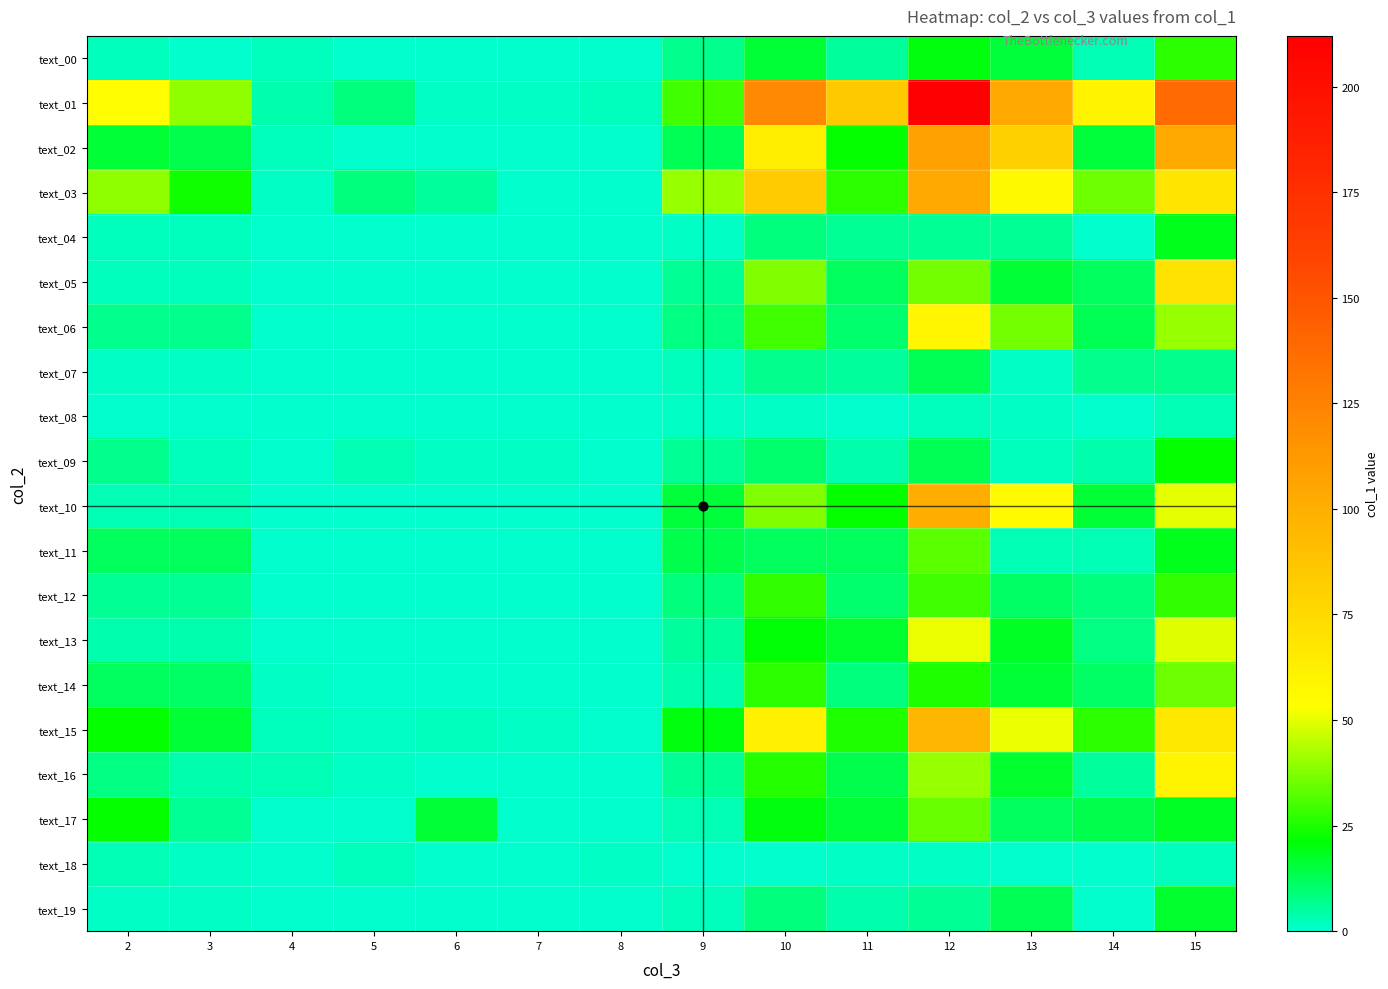

What is the maximum value shown in the chart?

212